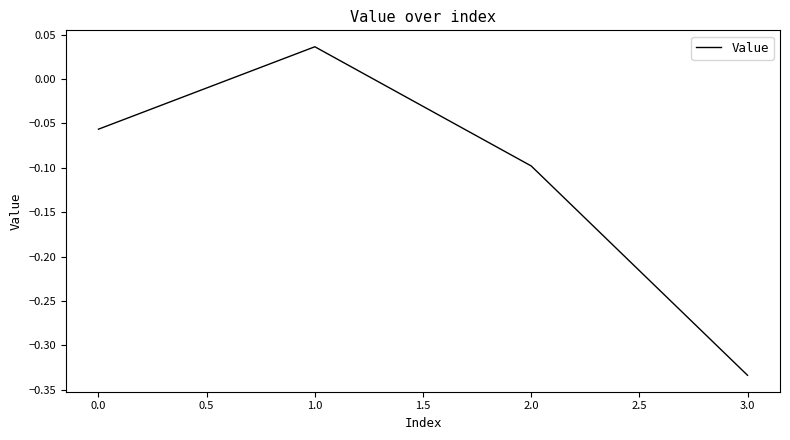

True or false: the data shows 0.1 at 1.0.

False